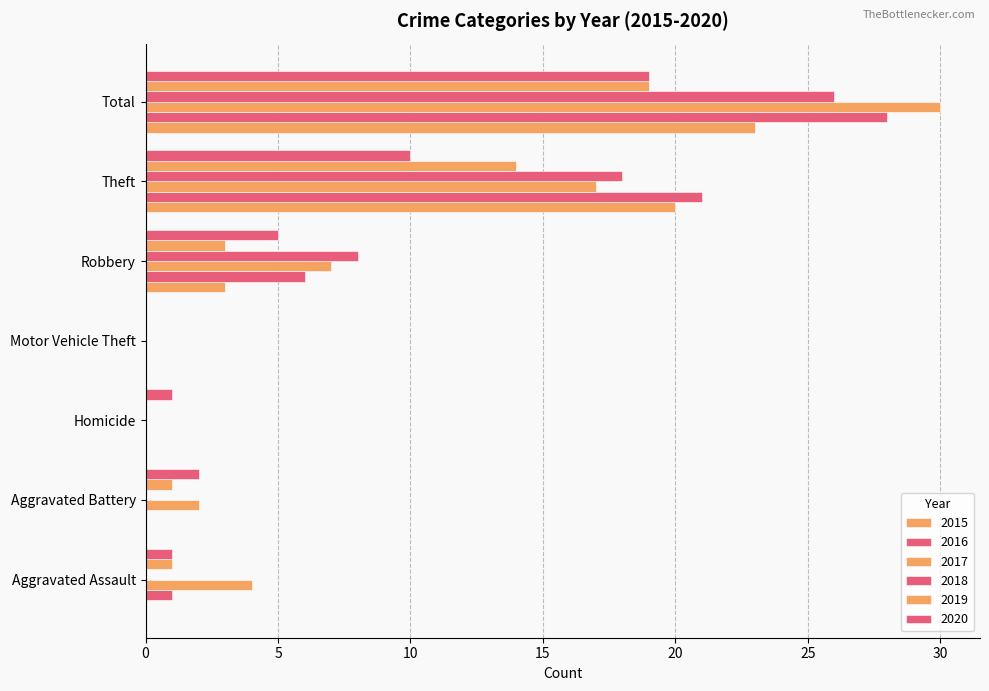

True or false: 2017 has a value of 0 at Homicide.

True